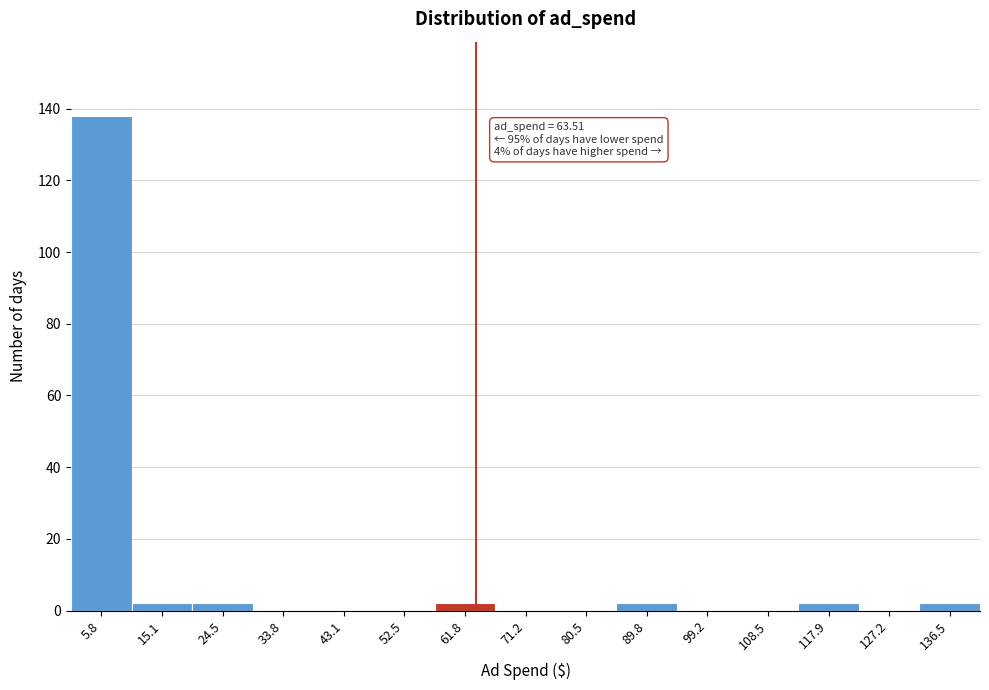

Which range on the x-axis has the tallest bar?

1 to 10